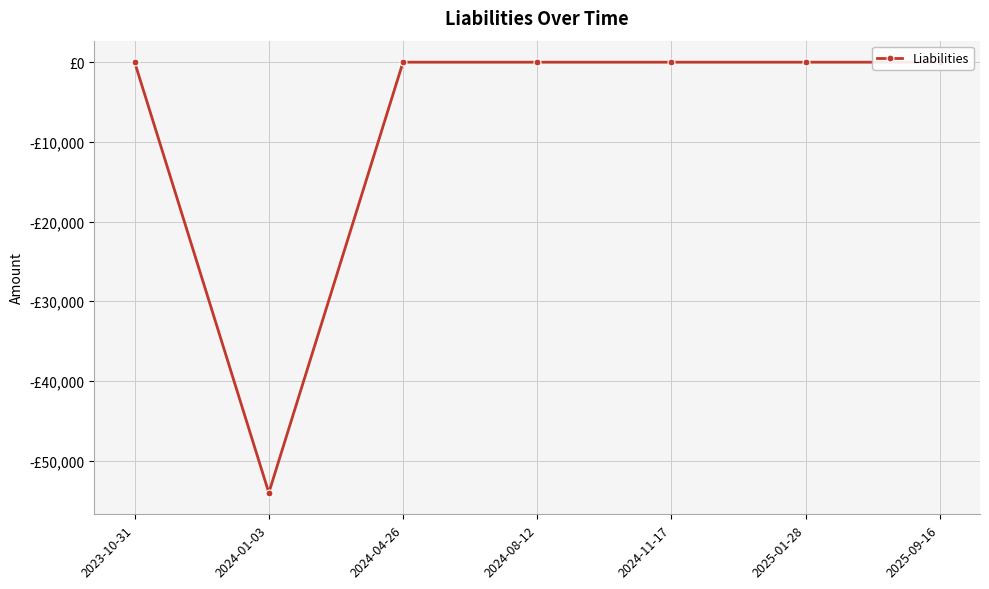

Which category has the lowest value across all series?

2024-01-03